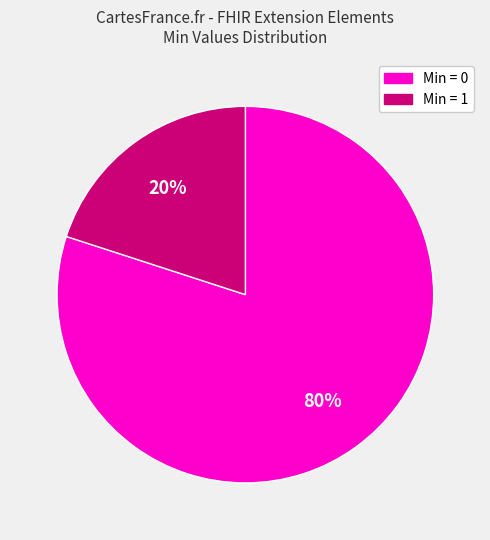

Is there any slice that represents more than half of the pie?

Yes